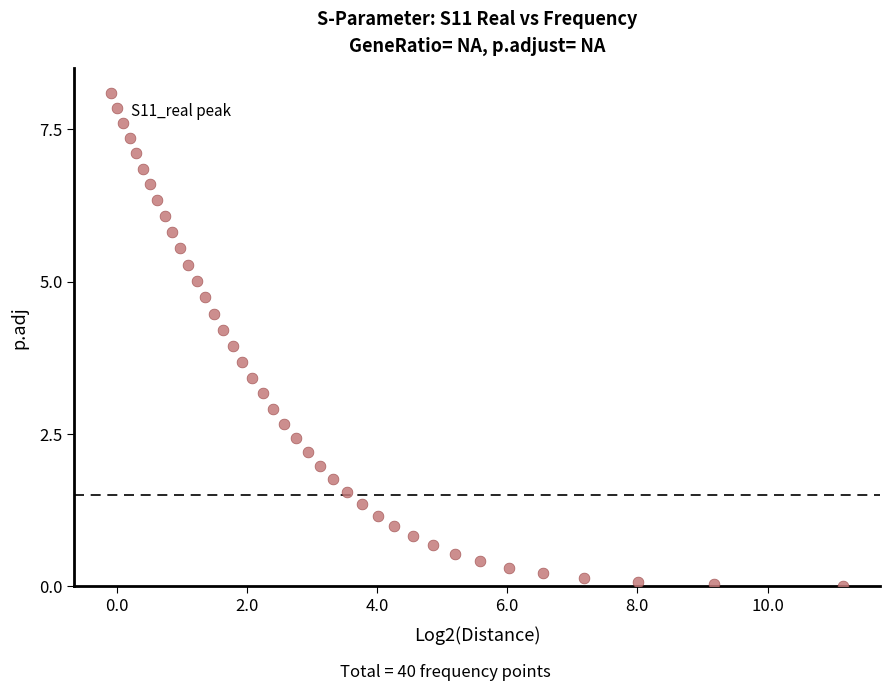

What is the range of X values (max minus min)?

11.2